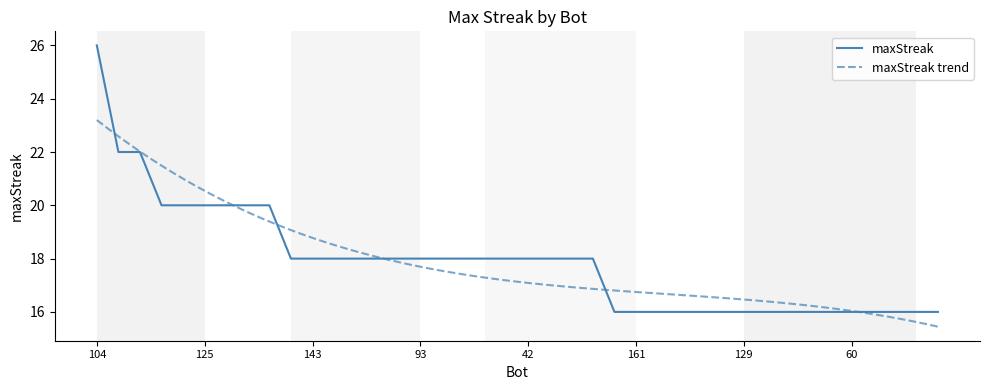

What position from the right is 125?

35